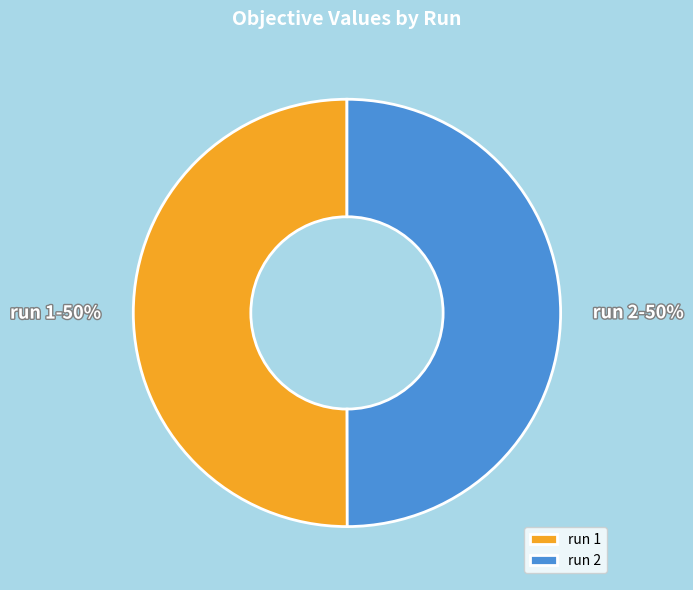

True or false: run 1 accounts for 50% of the total.

True